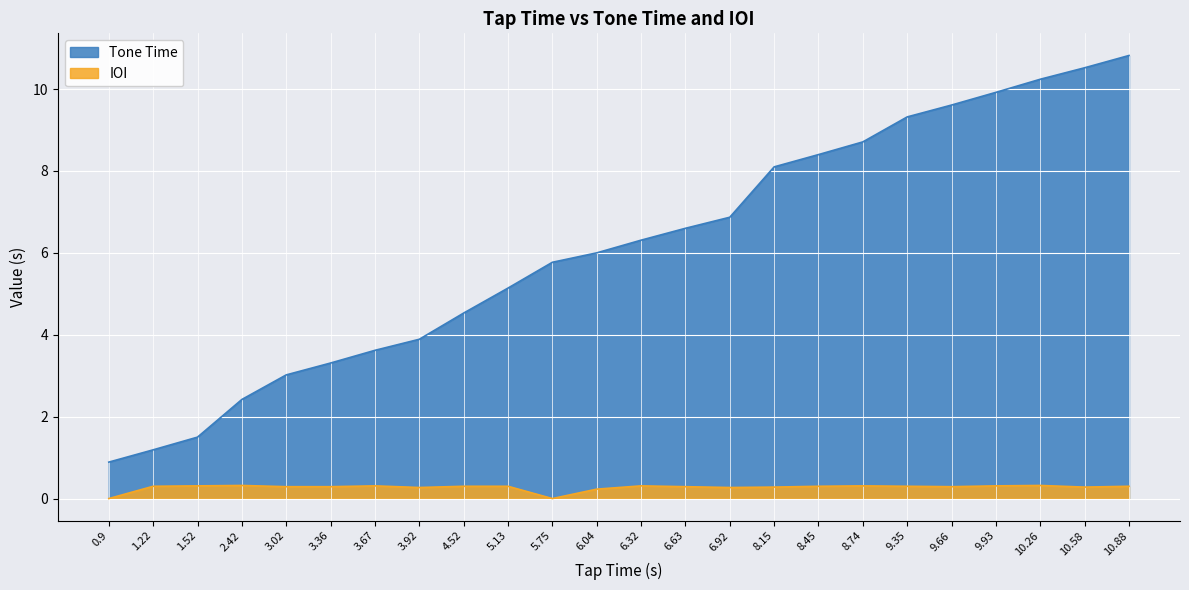

What position from the right is 9.66?

5